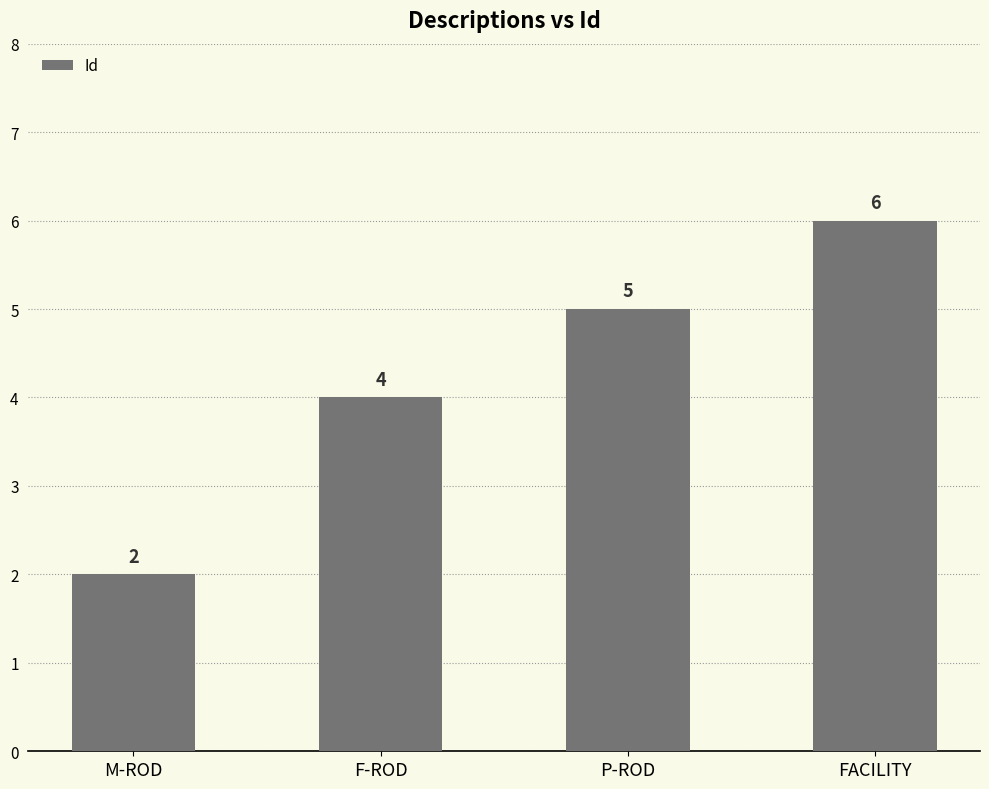

Count the number of categories in the chart.

4